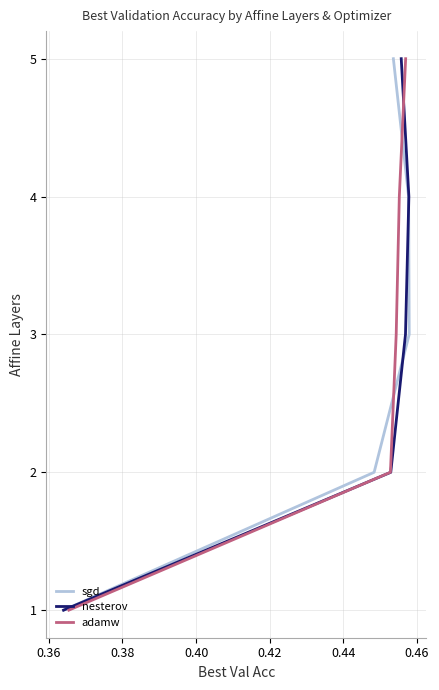

What are all the series names shown in the legend?

sgd, nesterov, adamw